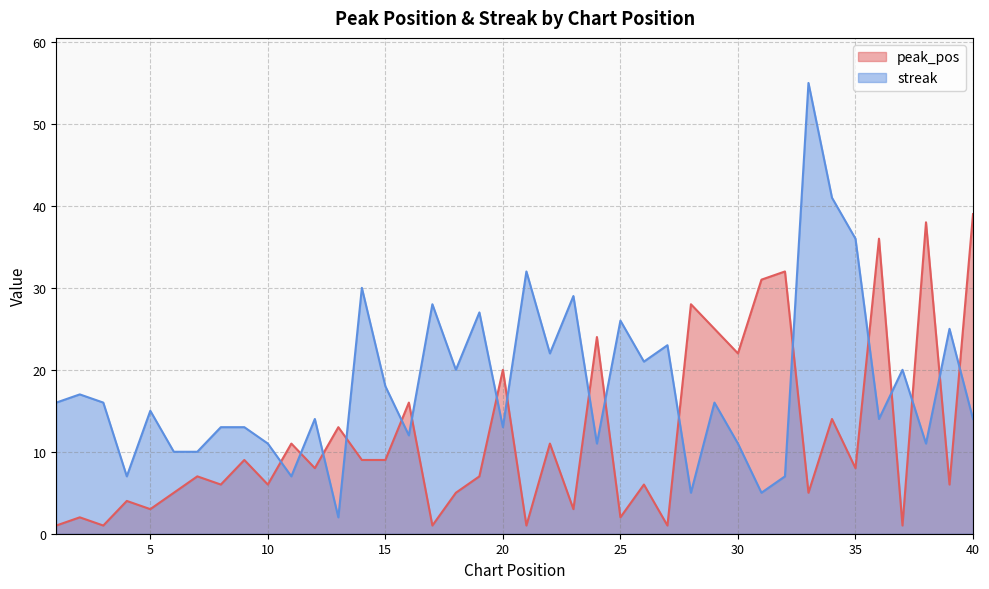

What is the sum of the streak values at 20 and 4?

20